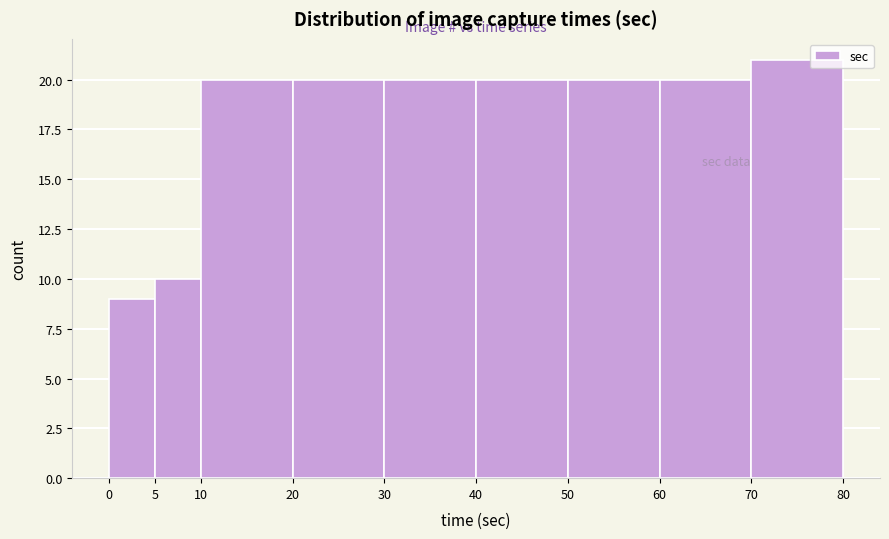

Which range on the x-axis has the tallest bar?

70 to 80